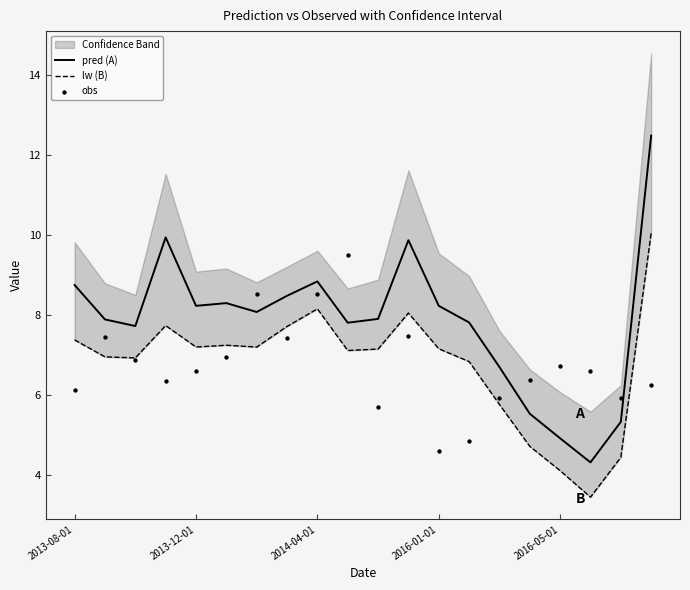

Which series contains the lowest Y value?

lw (B)